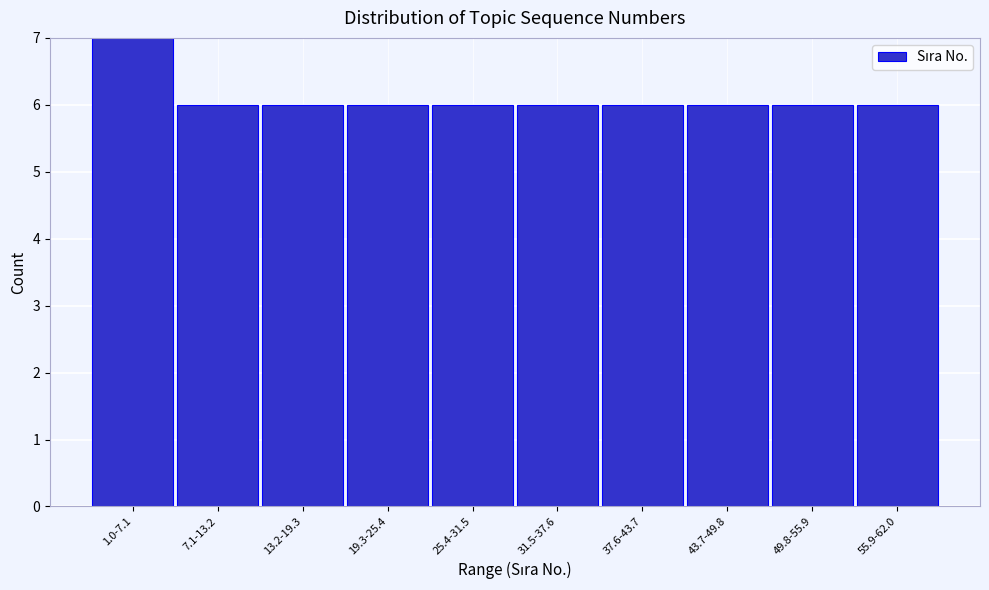

Reading left to right, what are all the values shown in this chart?

1.0-7.1=7	7.1-13.2=6	13.2-19.3=6	19.3-25.4=6	25.4-31.5=6	31.5-37.6=6	37.6-43.7=6	43.7-49.8=6	49.8-55.9=6	55.9-62.0=6